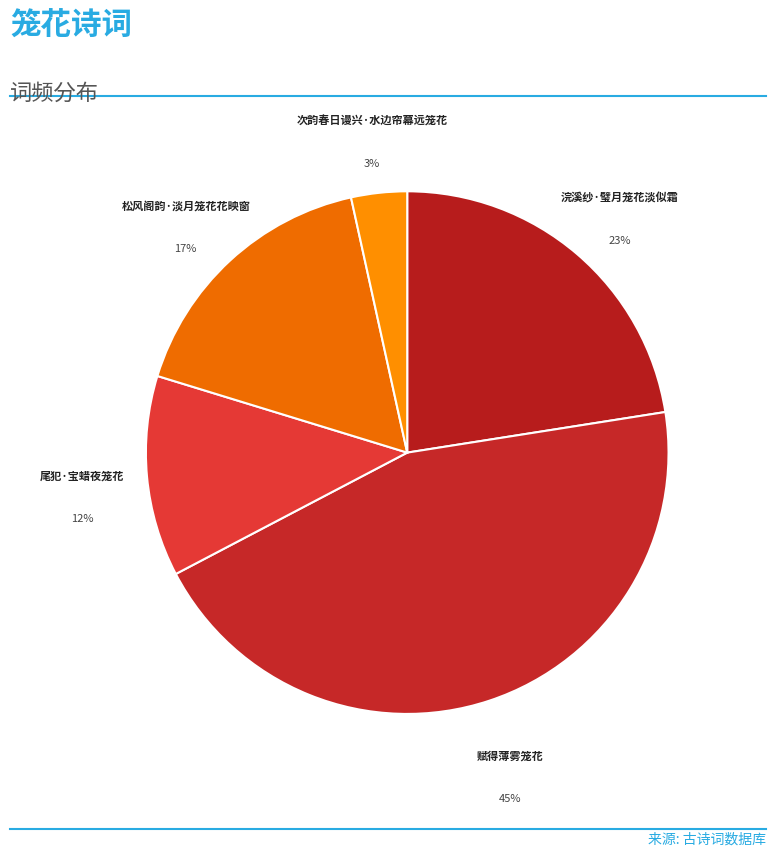

Which has a higher value, 松风阁韵·淡月笼花花映窗 or 赋得薄雾笼花?

赋得薄雾笼花